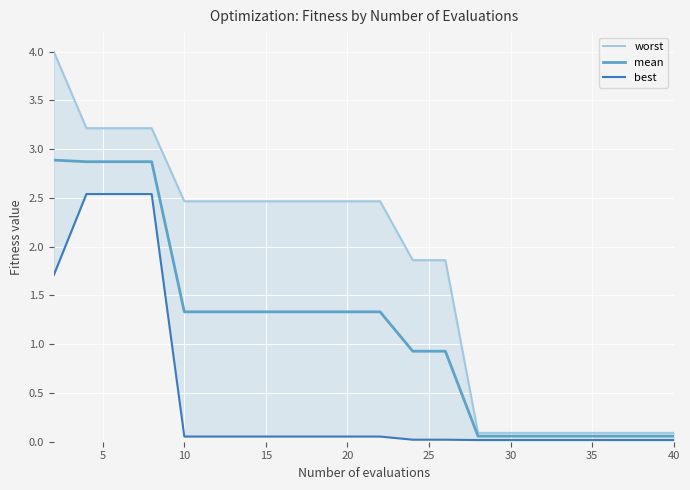

True or false: mean and worst intersect in this chart.

False